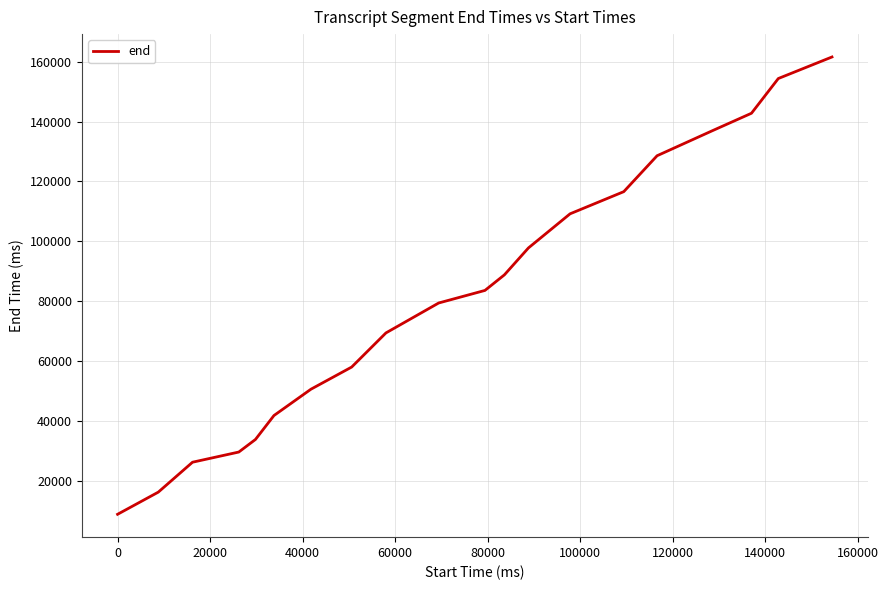

What is the greatest value displayed?

161600